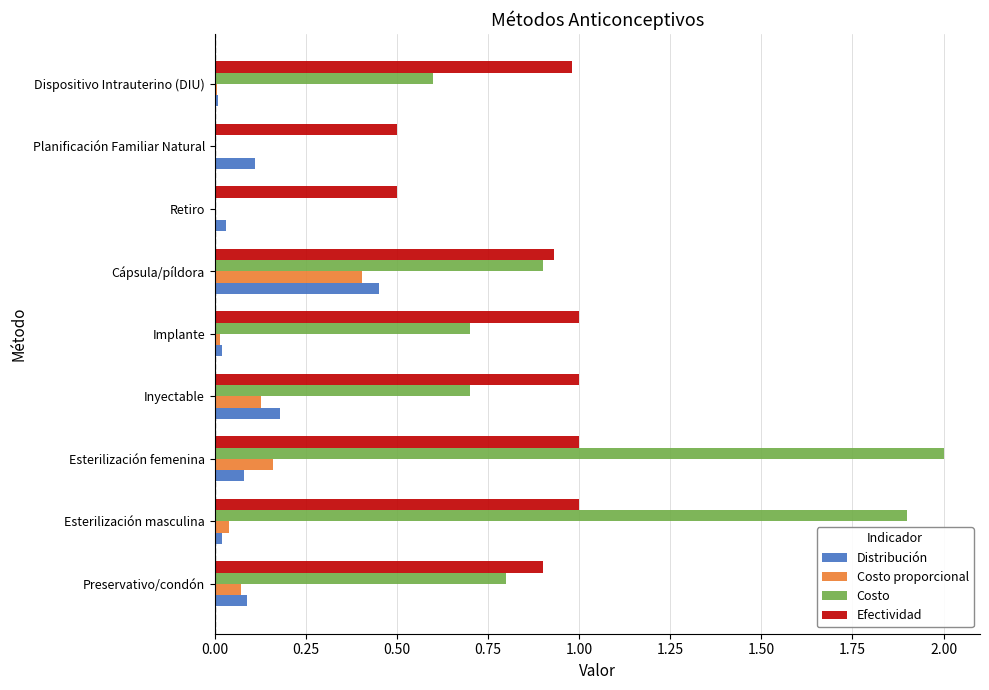

Between Preservativo/condón and Esterilización femenina, which series saw the biggest shift?

Costo